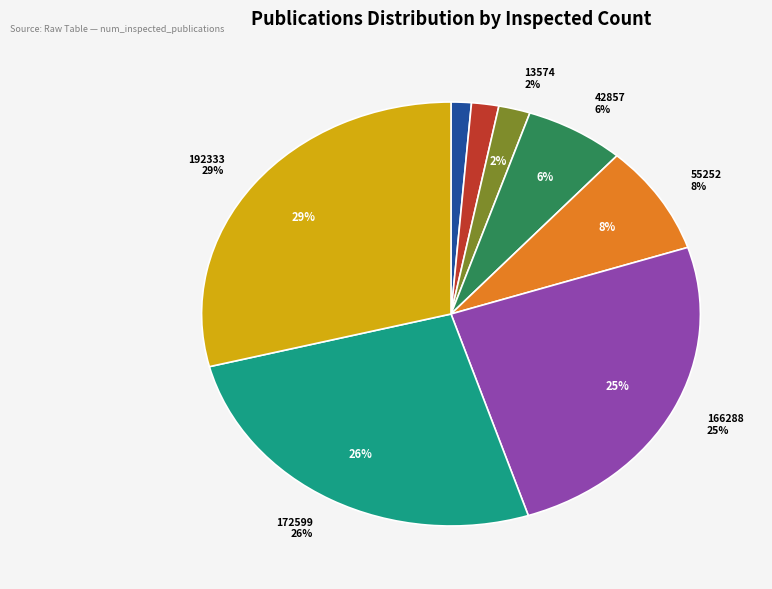

Between 8707 and 172599, which is larger?

172599